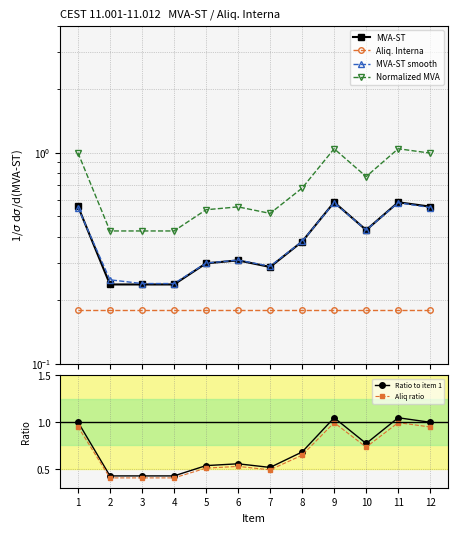

Reading left to right, list all the values displayed in this chart.

MVA-ST: 1=0.6	2=0.2	3=0.2	4=0.2	5=0.3	6=0.3	7=0.3	8=0.4	9=0.6	10=0.4	11=0.6	12=0.6
Aliq. Interna: 1=0.2	2=0.2	3=0.2	4=0.2	5=0.2	6=0.2	7=0.2	8=0.2	9=0.2	10=0.2	11=0.2	12=0.2
MVA-ST smooth: 1=0.6	2=0.2	3=0.2	4=0.2	5=0.3	6=0.3	7=0.3	8=0.4	9=0.6	10=0.4	11=0.6	12=0.6
Normalized MVA: 1=1.0	2=0.4	3=0.4	4=0.4	5=0.5	6=0.6	7=0.5	8=0.7	9=1.0	10=0.8	11=1.0	12=1.0
Ratio to item 1: 1=1.0	2=0.4	3=0.4	4=0.4	5=0.5	6=0.6	7=0.5	8=0.7	9=1.0	10=0.8	11=1.0	12=1.0
Aliq ratio: 1=0.9	2=0.4	3=0.4	4=0.4	5=0.5	6=0.5	7=0.5	8=0.6	9=1.0	10=0.7	11=1.0	12=0.9